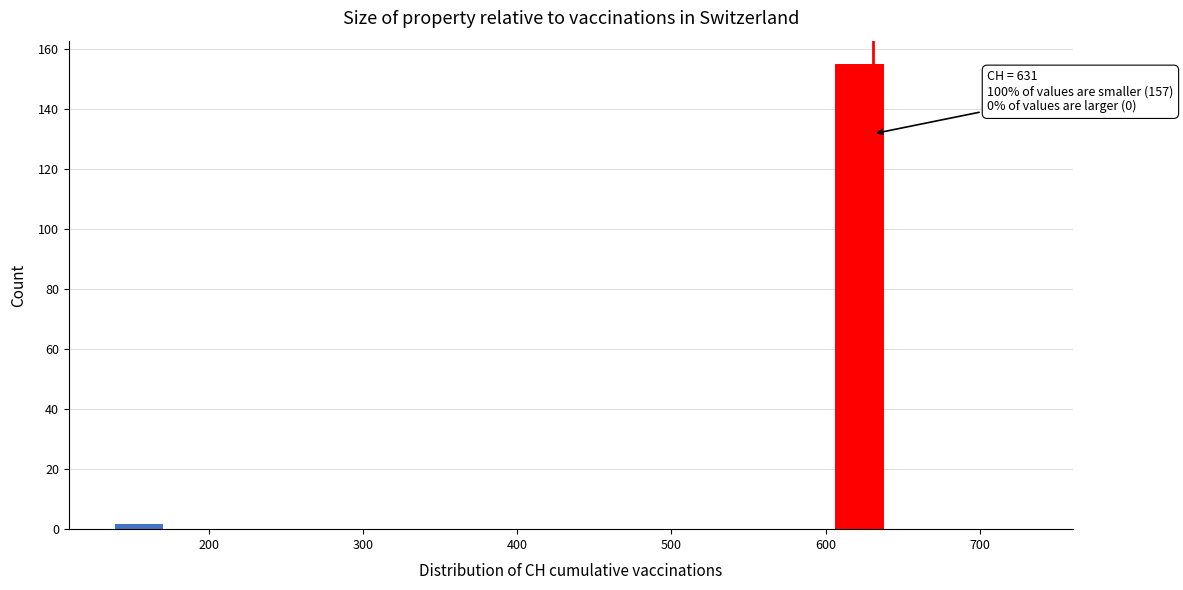

Read against the x-axis, roughly where is the centre of the tallest bar?

620